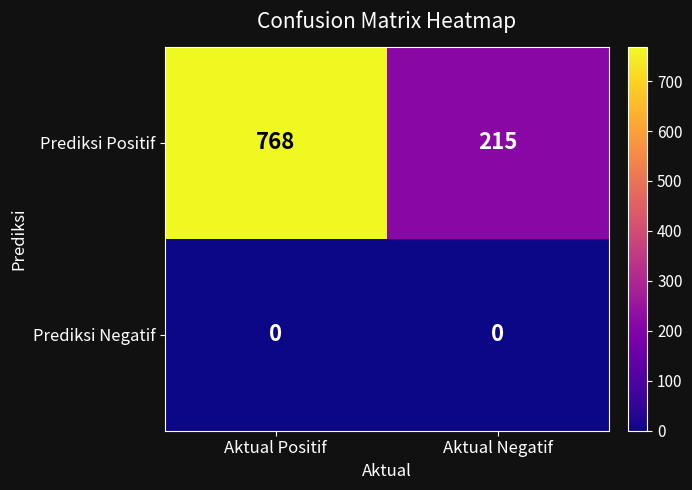

Which category has the highest value across all series?

Aktual Positif